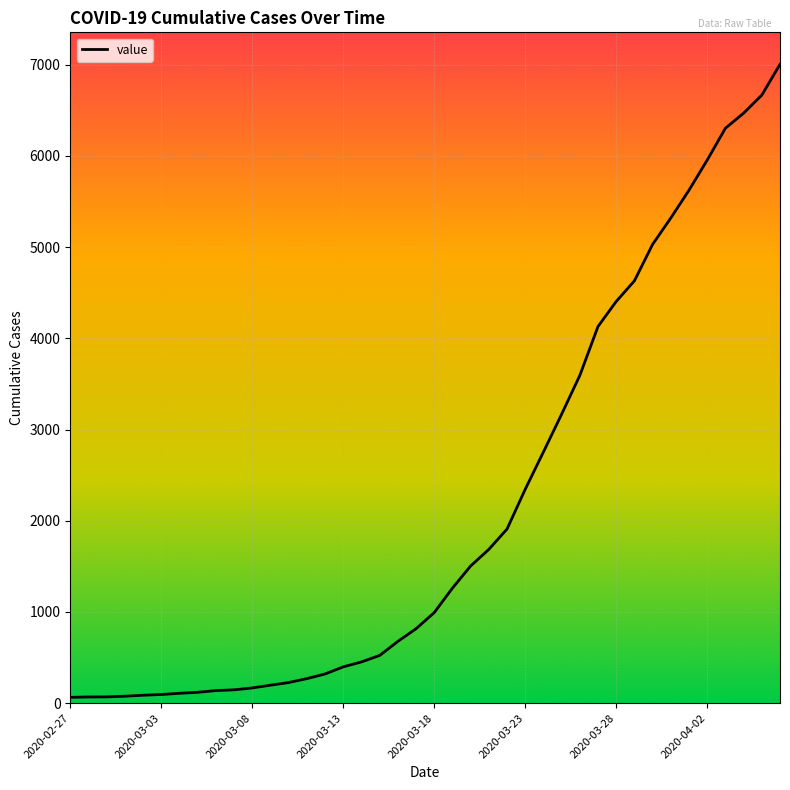

What is the difference between the second highest and minimum values?

6602